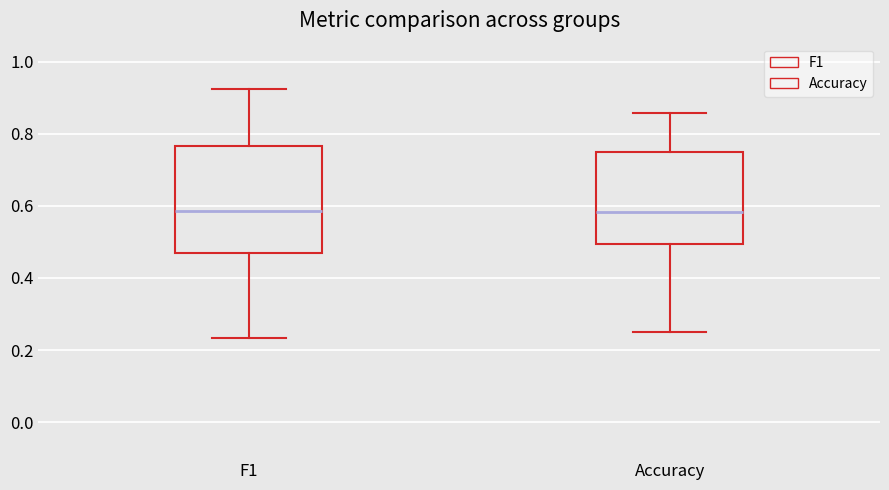

Reading left to right, transcribe this box plot: for each box, give where its median line is, the range the box spans, and where its two whiskers end, as read against the y-axis. The values are not printed on the chart, so give them approximately, as read against the axis.

F1: median 0.58, box 0.46 to 0.76, whiskers 0.24 to 0.92
Accuracy: median 0.58, box 0.50 to 0.76, whiskers 0.26 to 0.86